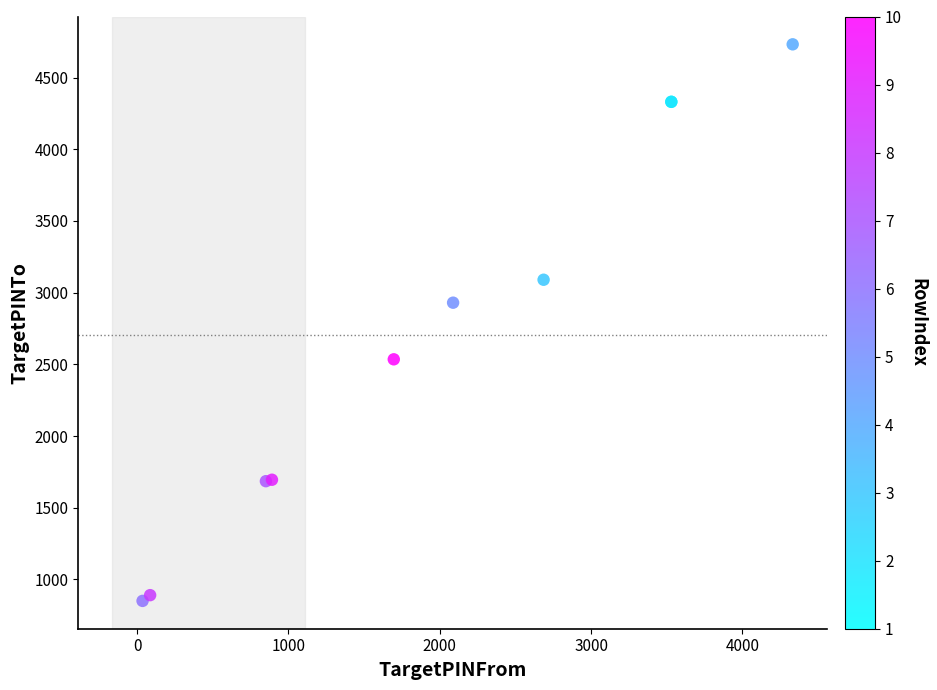

What Y value in the scatter plot is closest to 2791?

2930